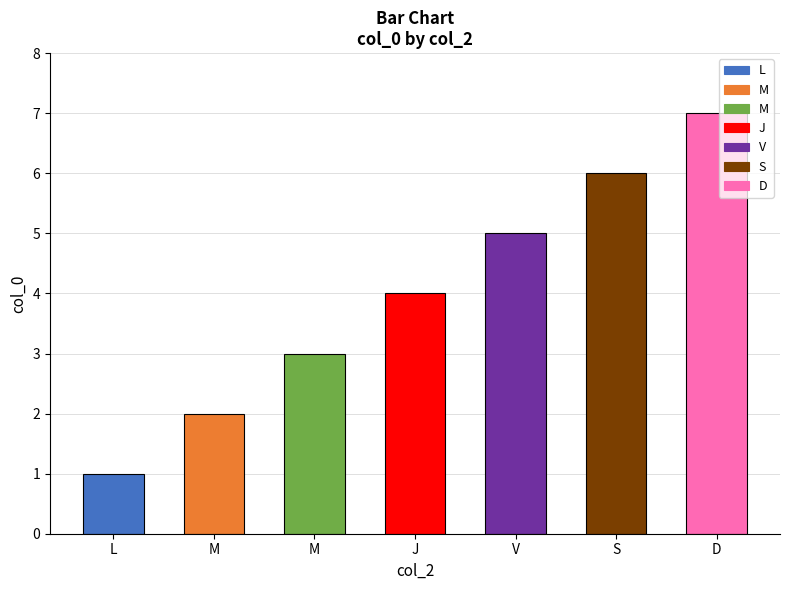

Reading right to left, transcribe all the data shown in this chart.

D=7	S=6	V=5	J=4	M=3	M=2	L=1